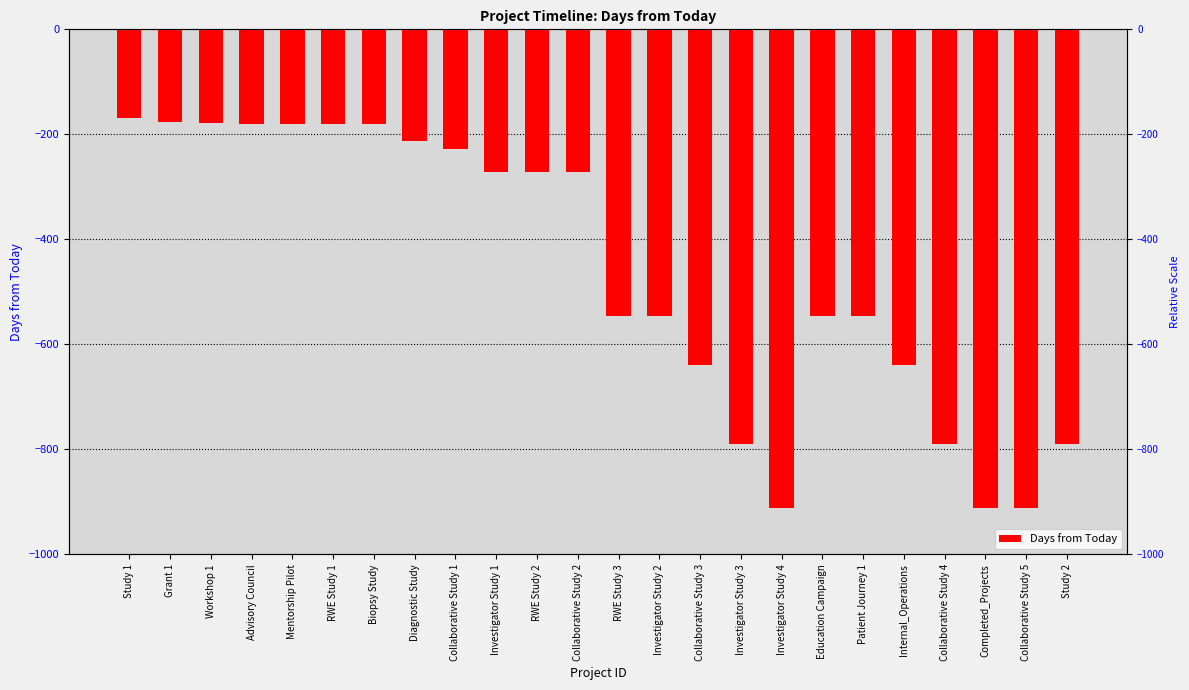

Between RWE Study 2 and Completed_Projects, which is larger?

RWE Study 2